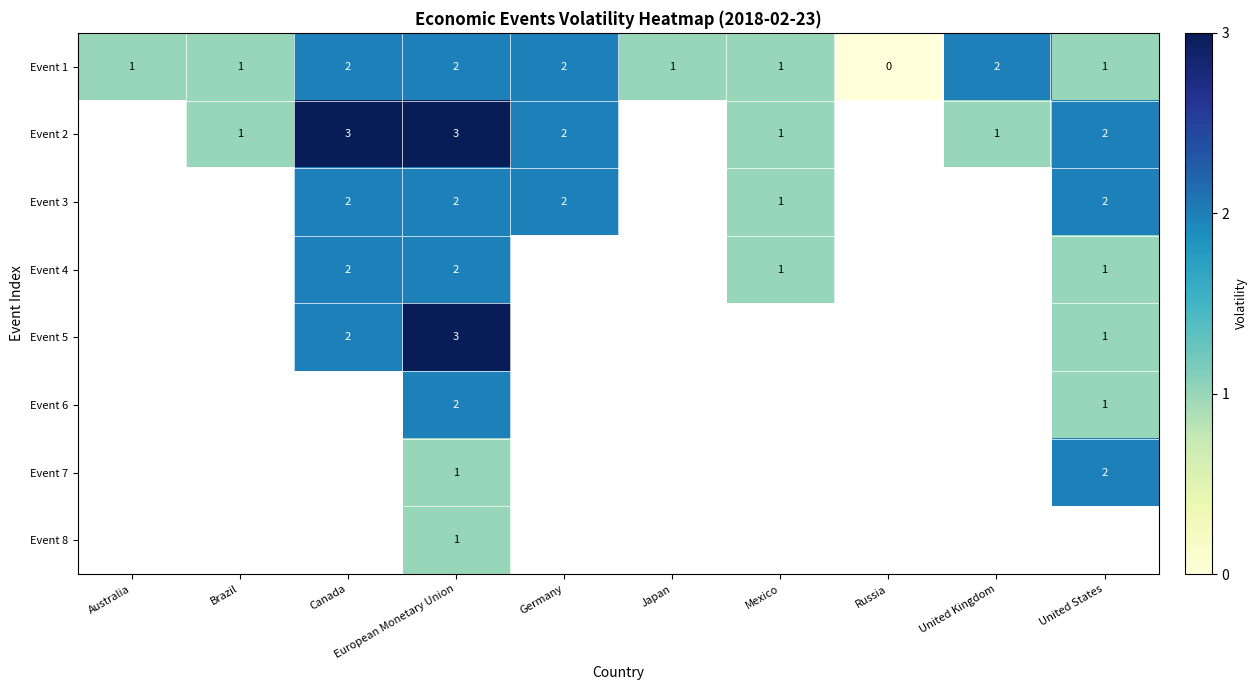

At Russia, list the series in order from smallest to largest.

Event 1, Event 2, Event 3, Event 4, Event 5, Event 6, Event 7, Event 8